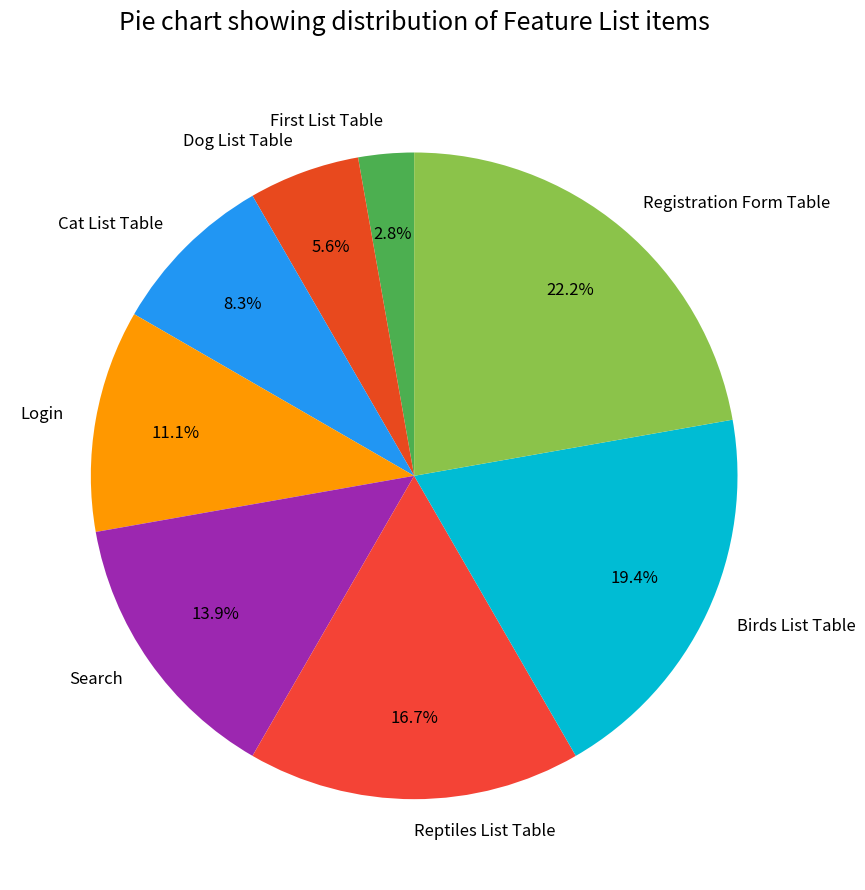

Which slice is the smallest?

First List Table